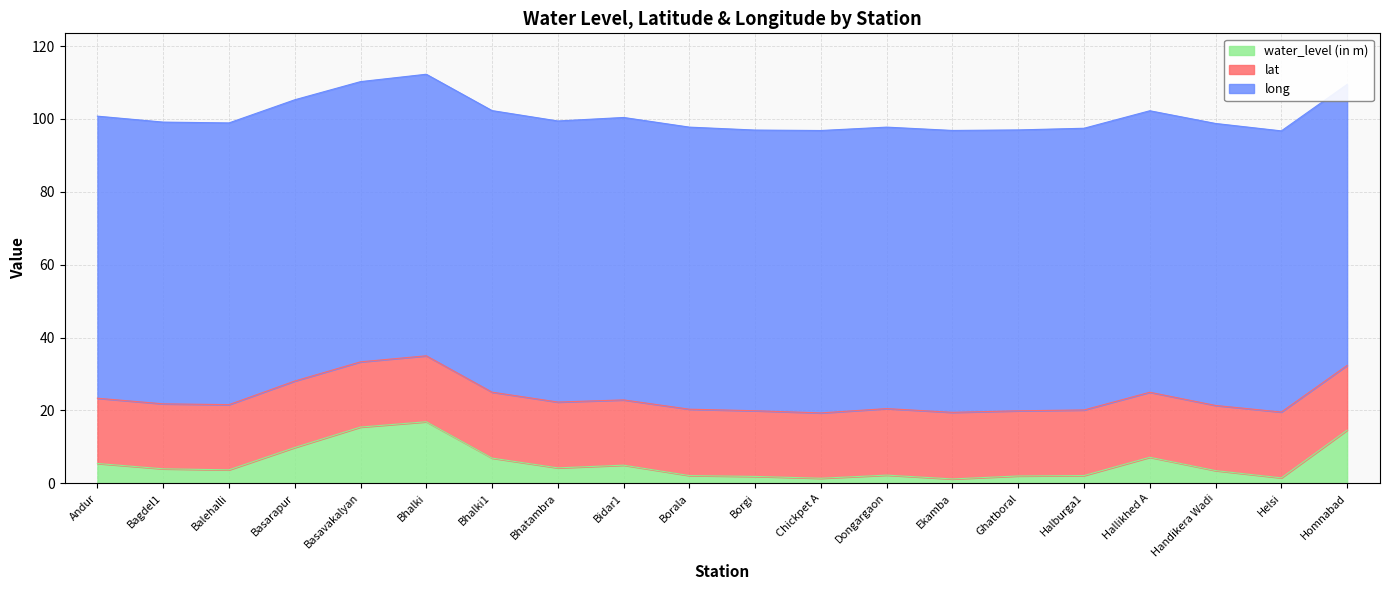

Reading left to right, what are all the values shown in this chart?

water_level (in m): 5.5	4.0	3.7	9.8	15.4	16.9	6.9	4.2	5.0	2.1	1.9	1.4	2.2	1.2	2.0	2.1	7.2	3.5	1.5	14.6
lat: 17.9	17.8	17.9	18.2	17.9	18.1	18.1	18.1	17.9	18.2	18.0	17.9	18.3	18.3	17.9	18.0	17.8	17.9	18.1	17.8
long: 77.4	77.3	77.3	77.2	76.9	77.3	77.3	77.2	77.5	77.4	77.0	77.5	77.3	77.4	77.1	77.3	77.3	77.4	77.2	77.1